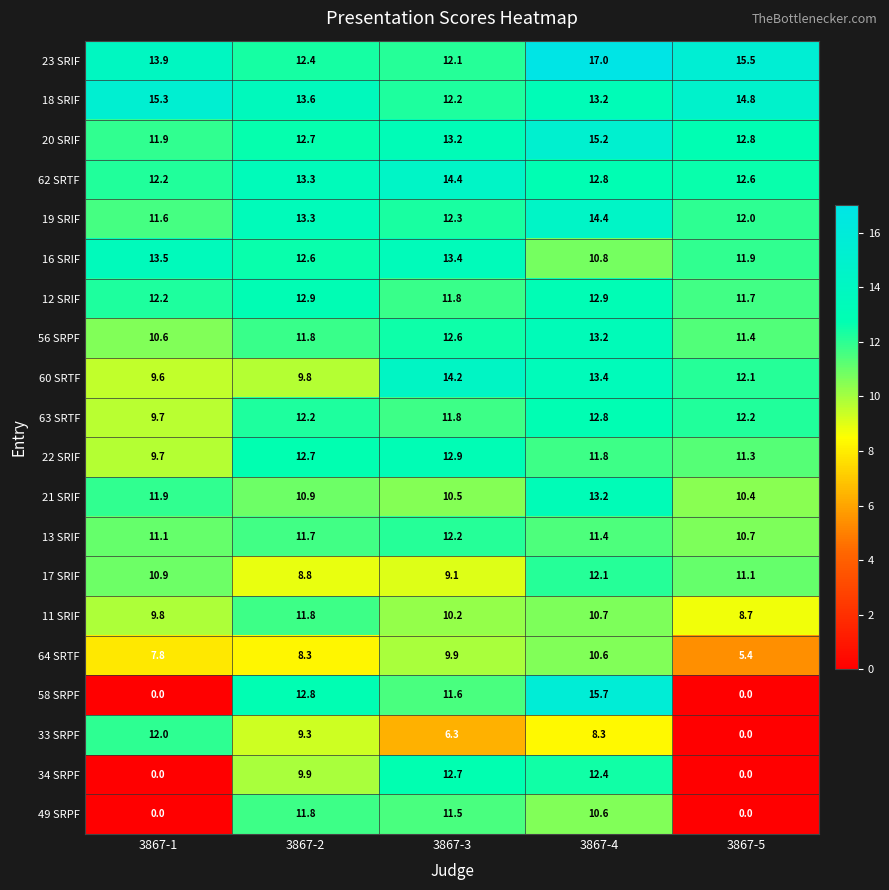

Which series changed the most between 3867-4 and 3867-5?

58 SRPF